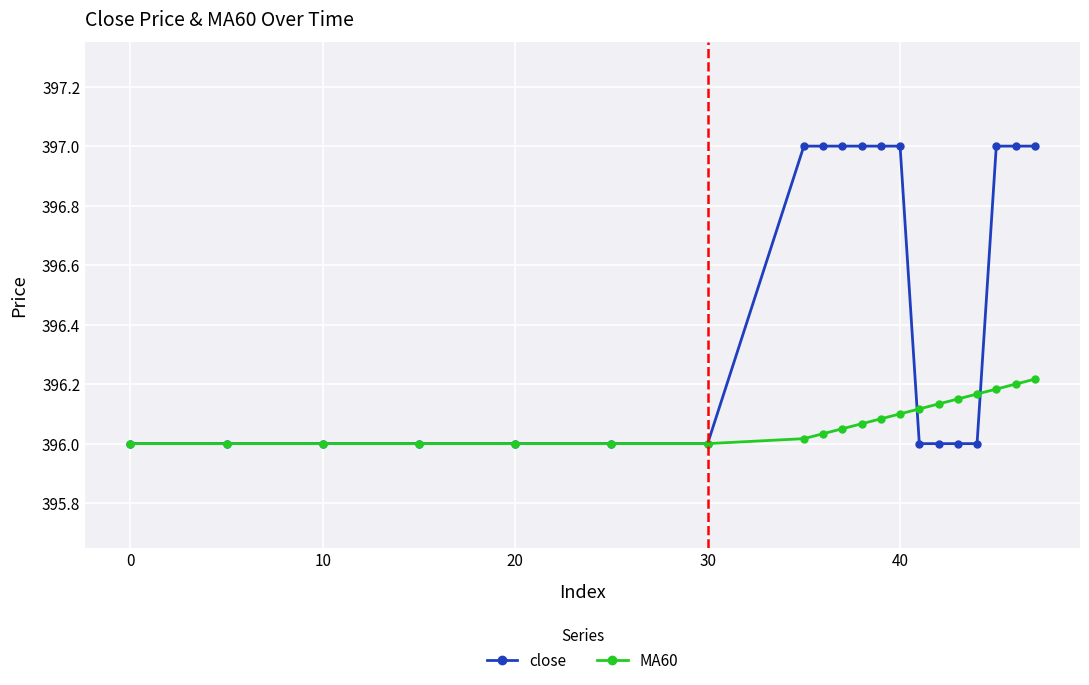

What is the maximum value shown in the chart?

397.0